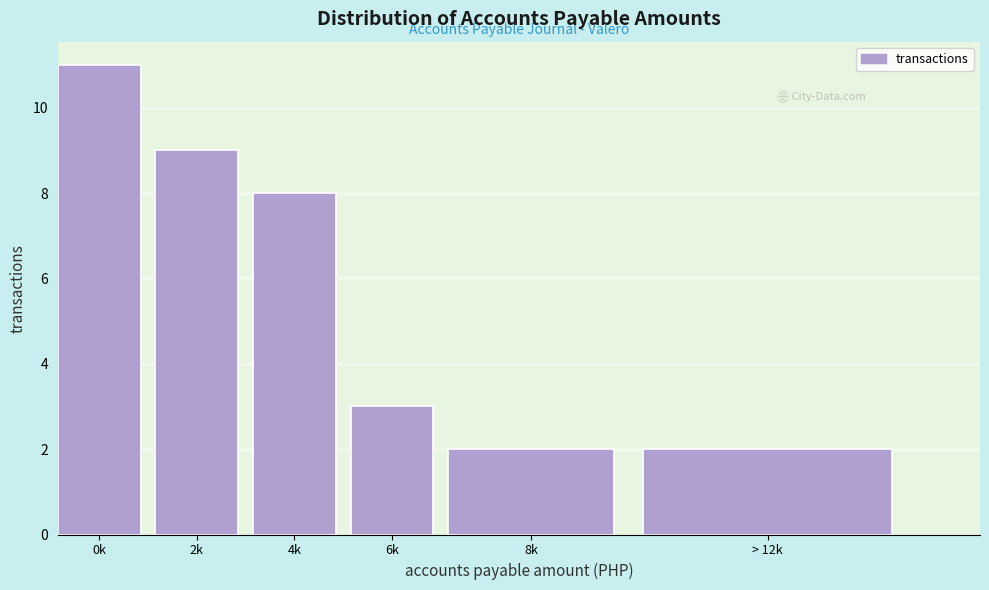

Reading left to right, list all the values displayed in this chart.

0k=11	2k=9	4k=8	6k=3	8k=2	> 12k=2